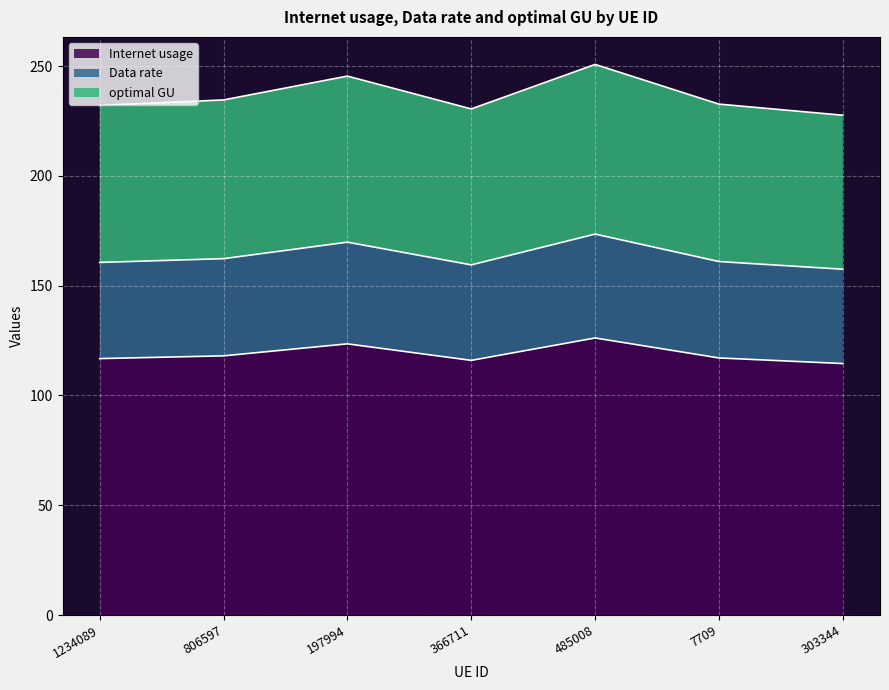

Does the chart display data point markers on the line(s)?

No